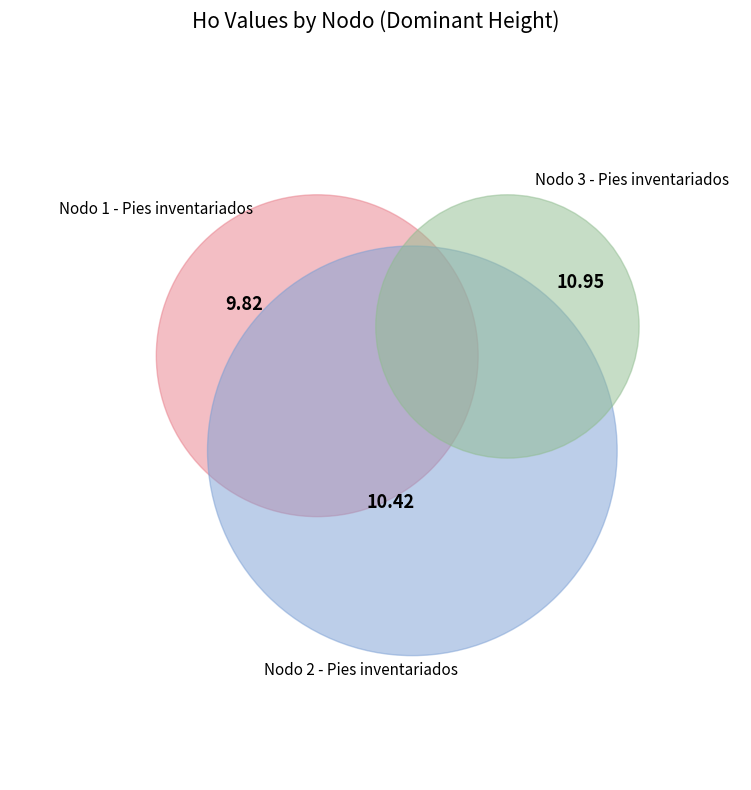

What is the change in value from Nodo 1 - Pies inventariados to Nodo 2 - Pies inventariados?

+0.6